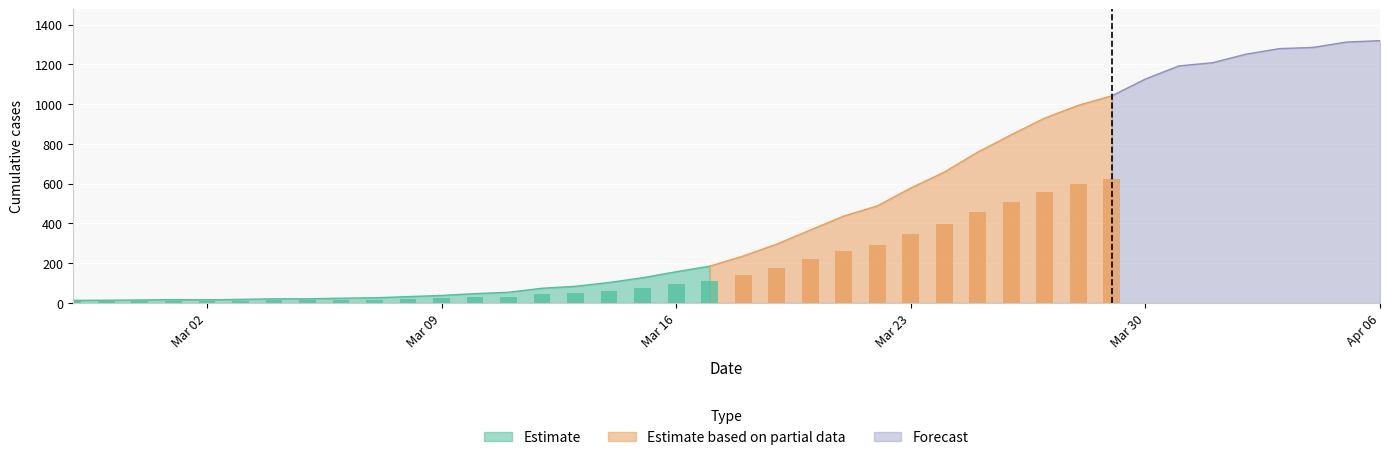

What is the difference between the second highest and minimum values?

1299